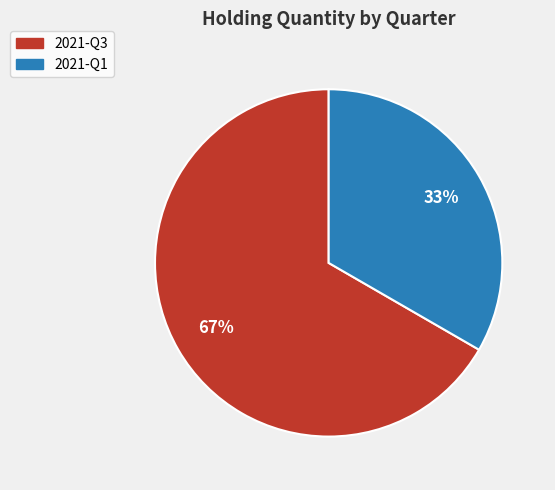

What is the largest slice in the pie chart?

2021-Q3